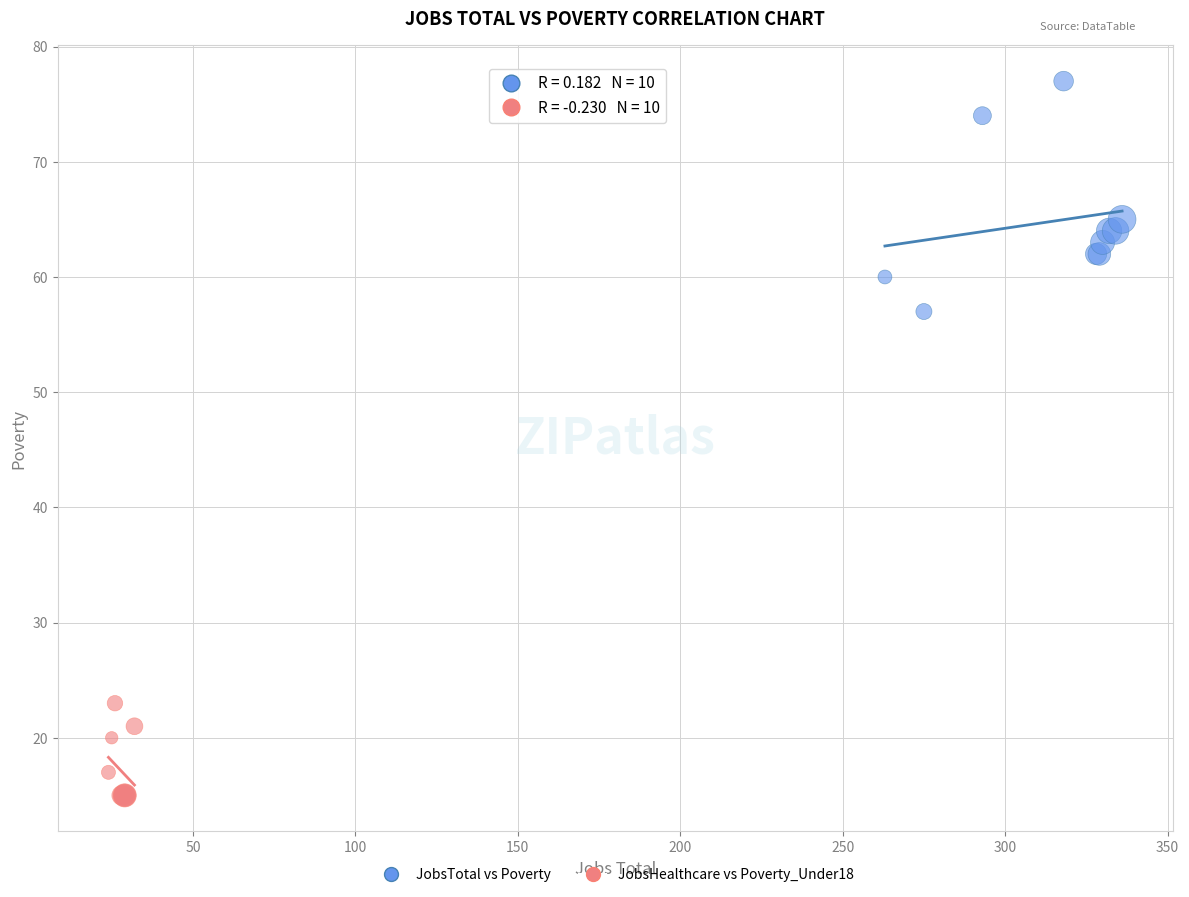

Which series reaches the maximum Y coordinate?

JobsTotal vs Poverty